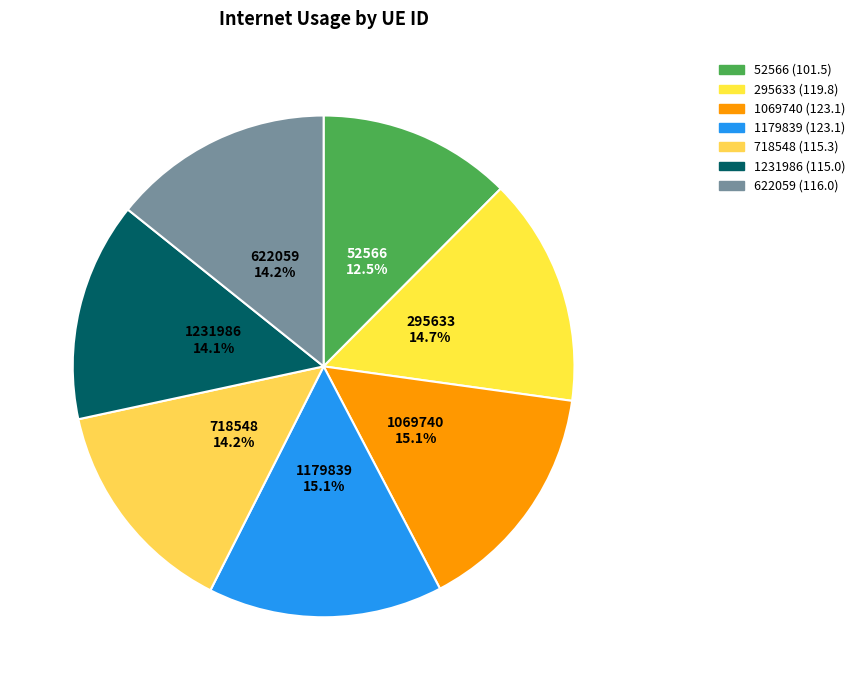

Do 718548 and 52566 together represent more than half of the pie?

No